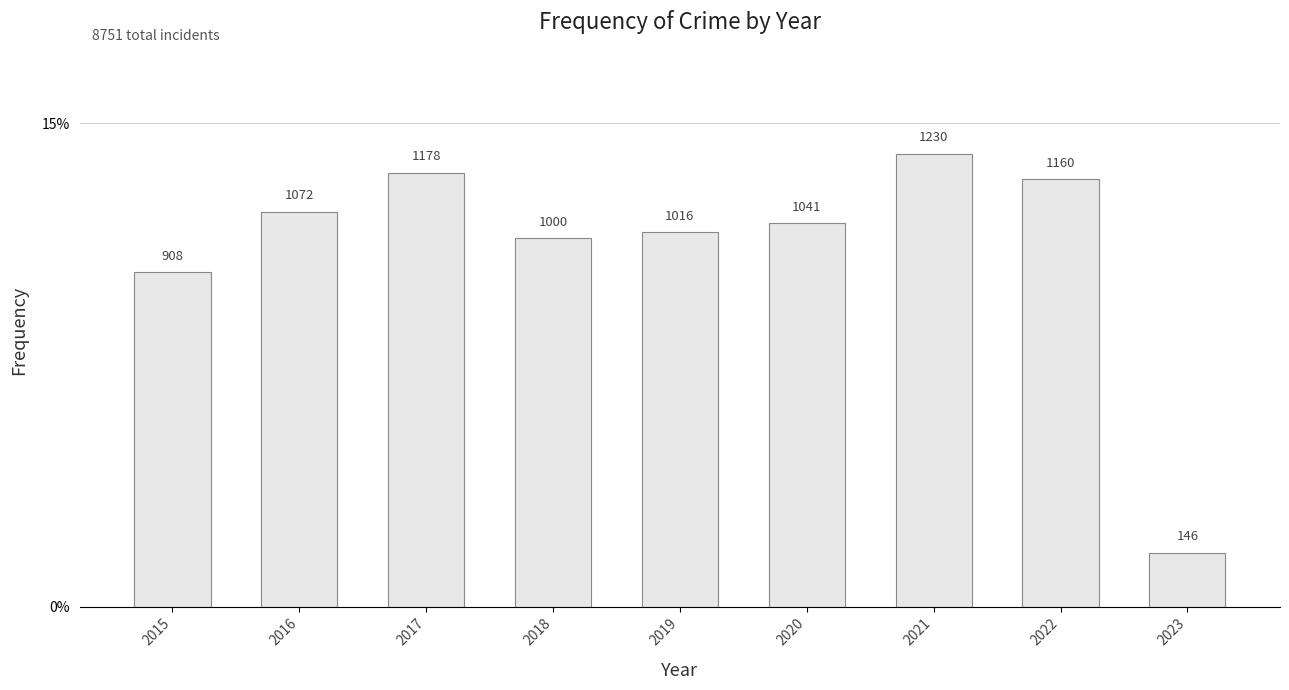

Reading left to right, list all the values displayed in this chart.

2015=0.1	2016=0.1	2017=0.1	2018=0.1	2019=0.1	2020=0.1	2021=0.1	2022=0.1	2023=0.0